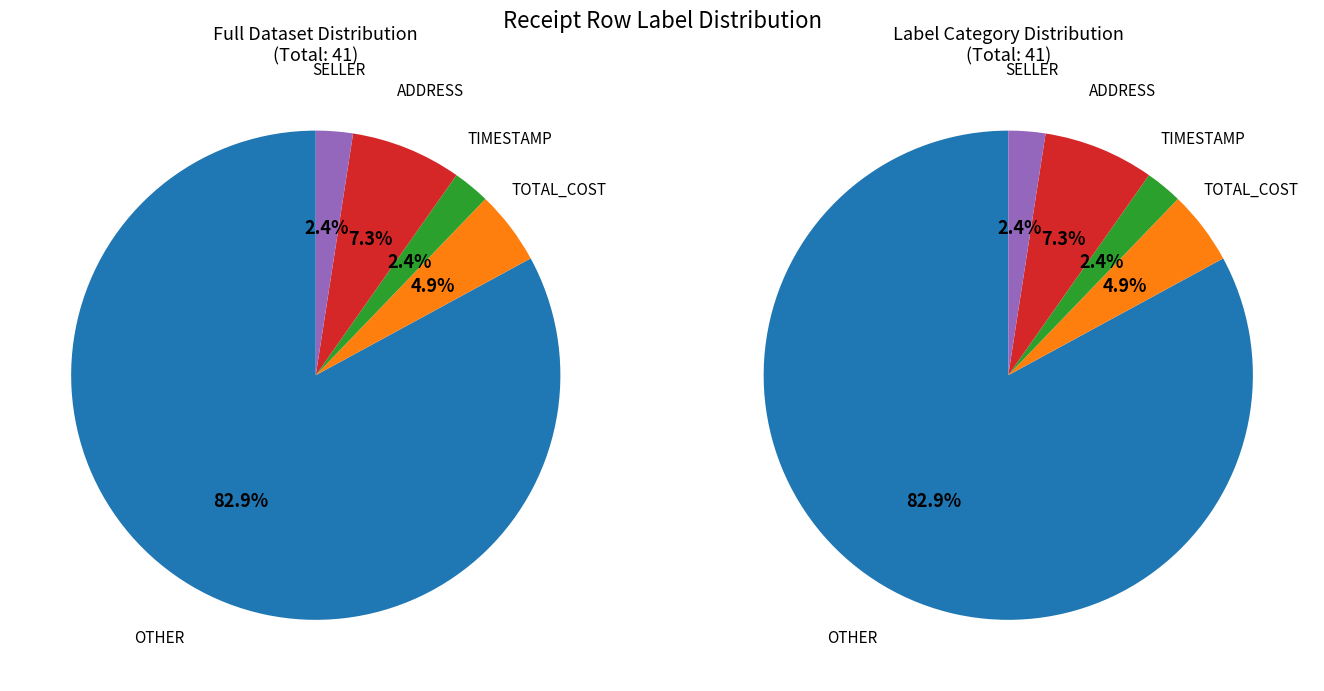

To the nearest percent, what percentage of the pie is OTHER?

83%